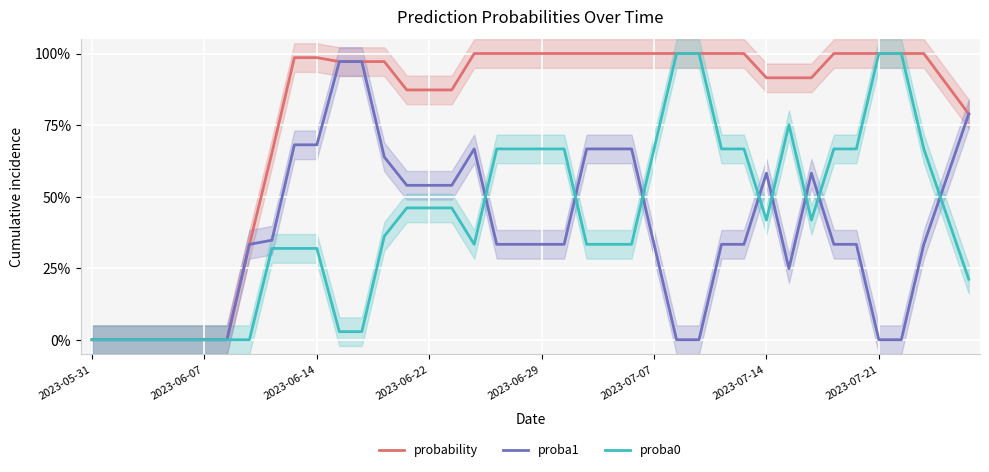

What is the maximum value for proba0?

100.0